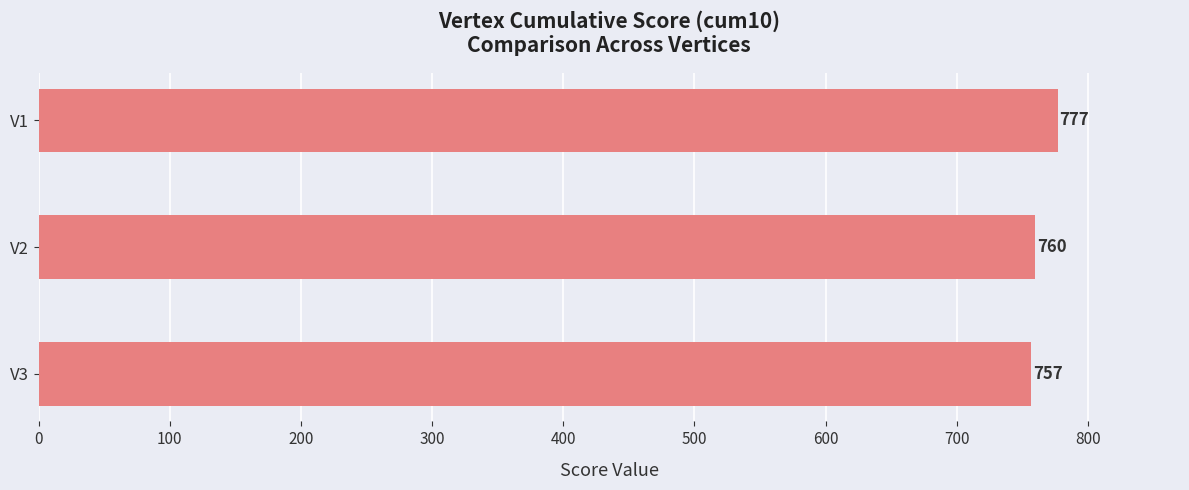

At which category does the chart reach its peak across all series?

V1